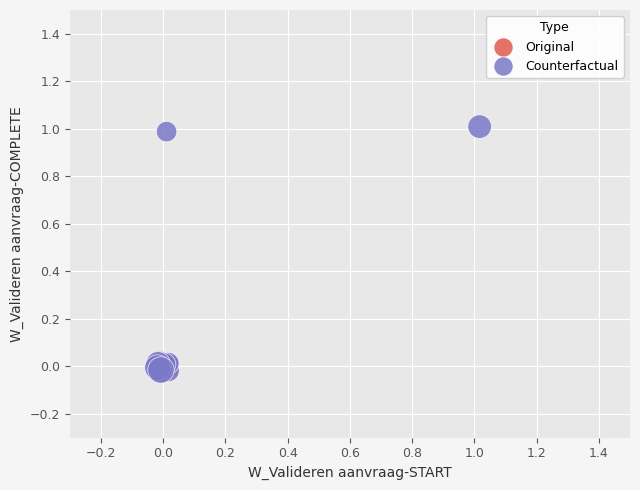

Which series contains the highest Y value?

Counterfactual